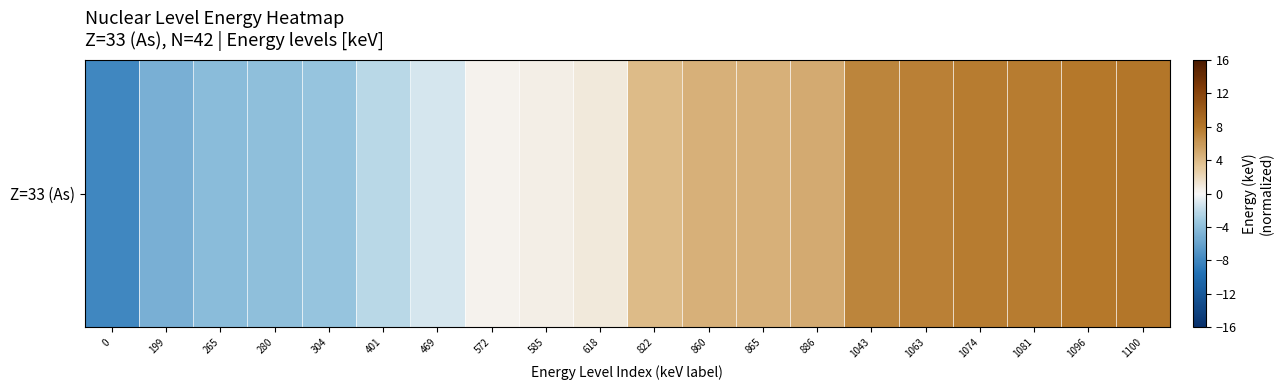

List the labels in order of value, largest first.

1100, 1096, 1081, 1074, 1063, 1043, 886, 865, 860, 822, 618, 585, 572, 469, 401, 304, 280, 265, 199, 0